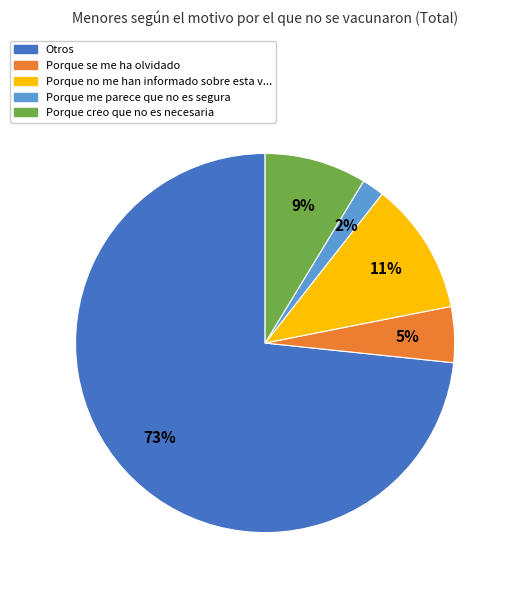

To the nearest percent, what is the difference between the largest and smallest slice percentages?

71%